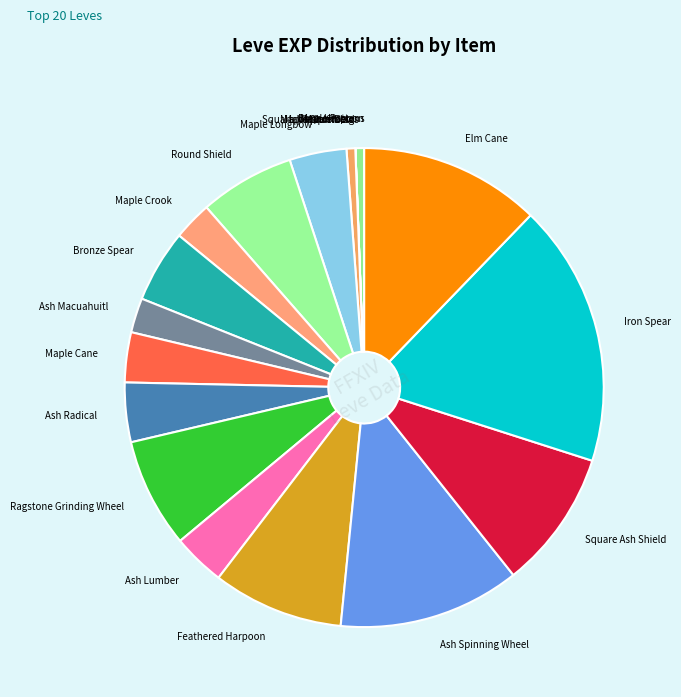

Does Maple Longbow account for over 50% of the chart?

No